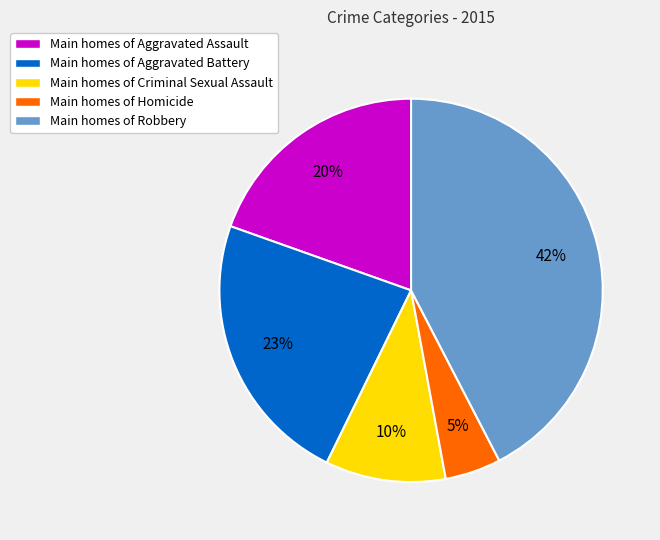

Which category has the smallest portion of the pie?

Main homes of Homicide